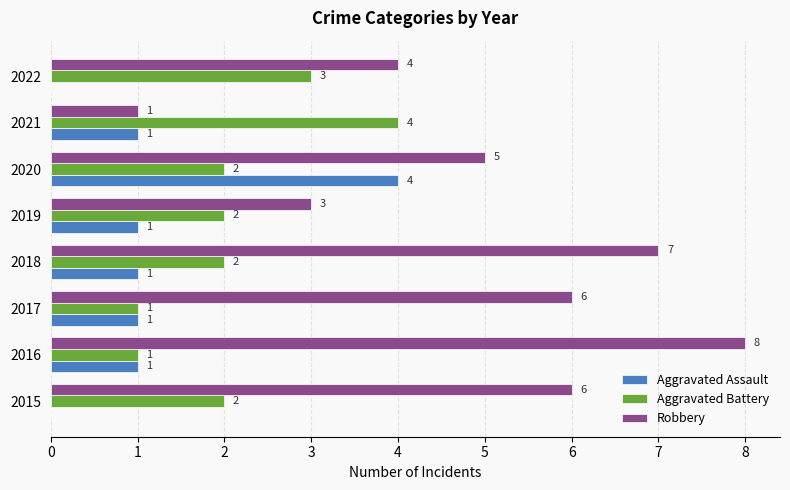

Which series has the largest total across all categories?

Robbery